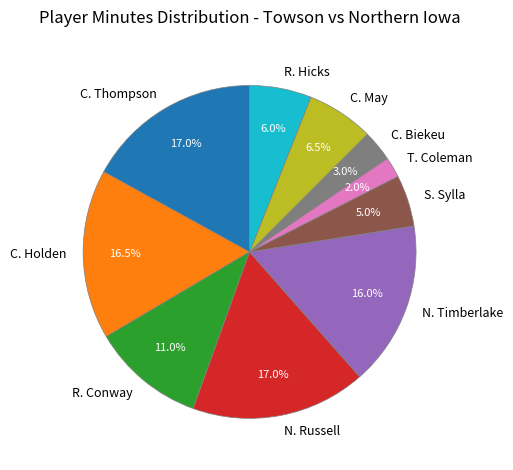

How many segments does this pie chart have?

10